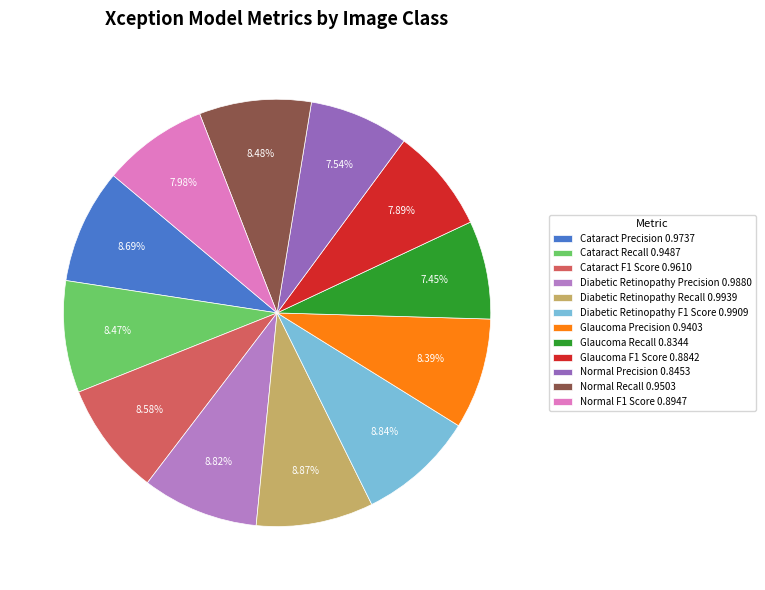

To the nearest percent, what is the difference between the largest and smallest slice percentages?

1%